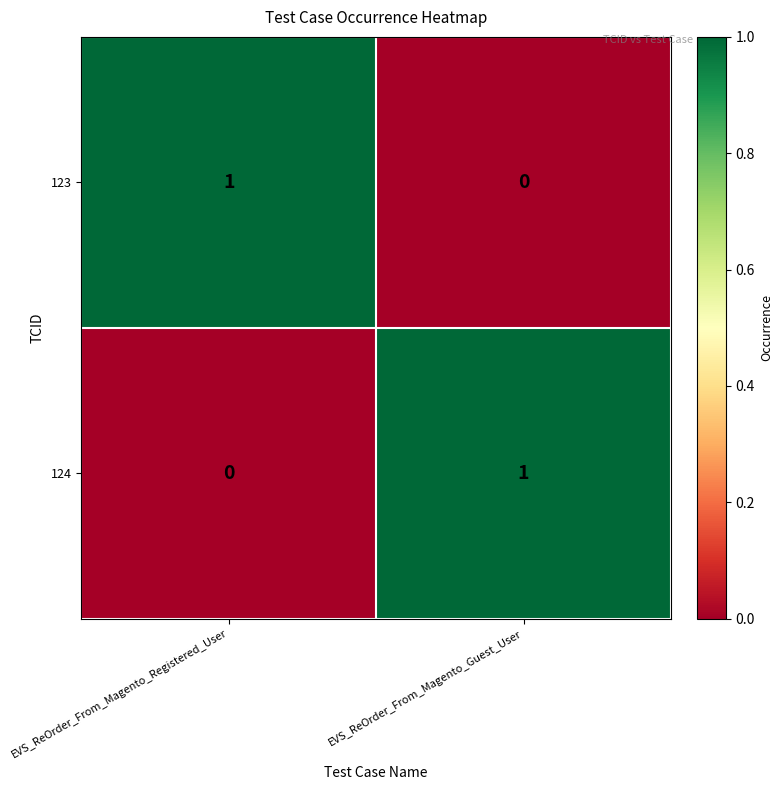

Is the value of 124 at EVS_ReOrder_From_Magento_Registered_User greater than the value of 123 at EVS_ReOrder_From_Magento_Registered_User?

No